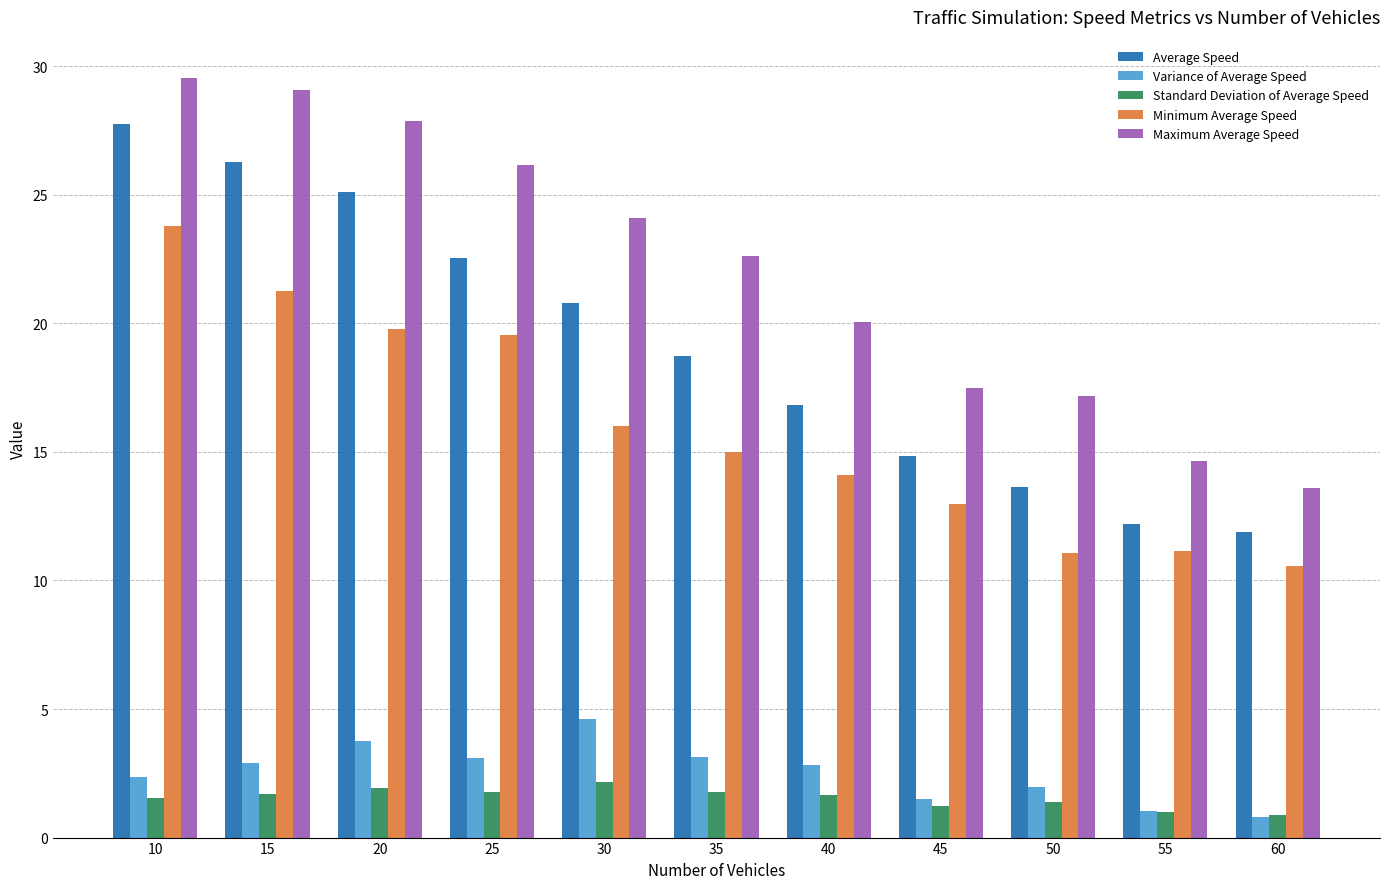

Is it true that Maximum Average Speed equals 20.1 at 40?

True